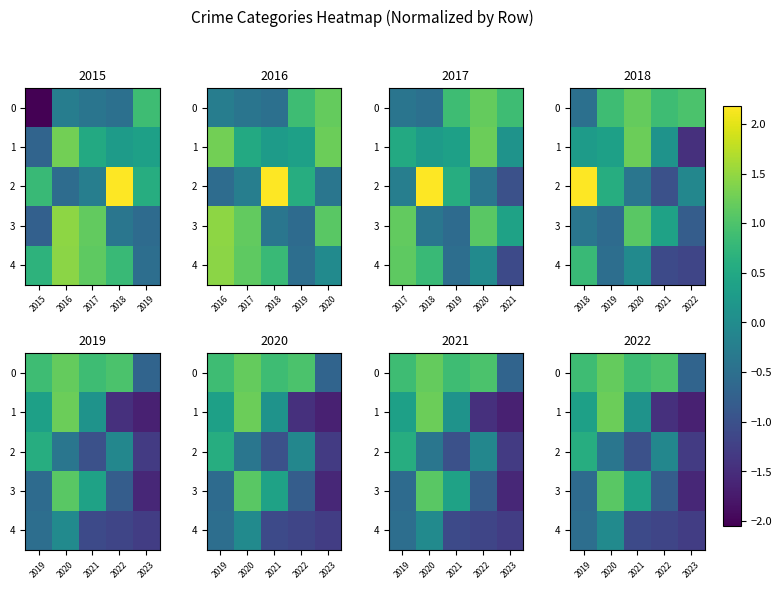

Between 2020 and 2023, which is larger?

2020